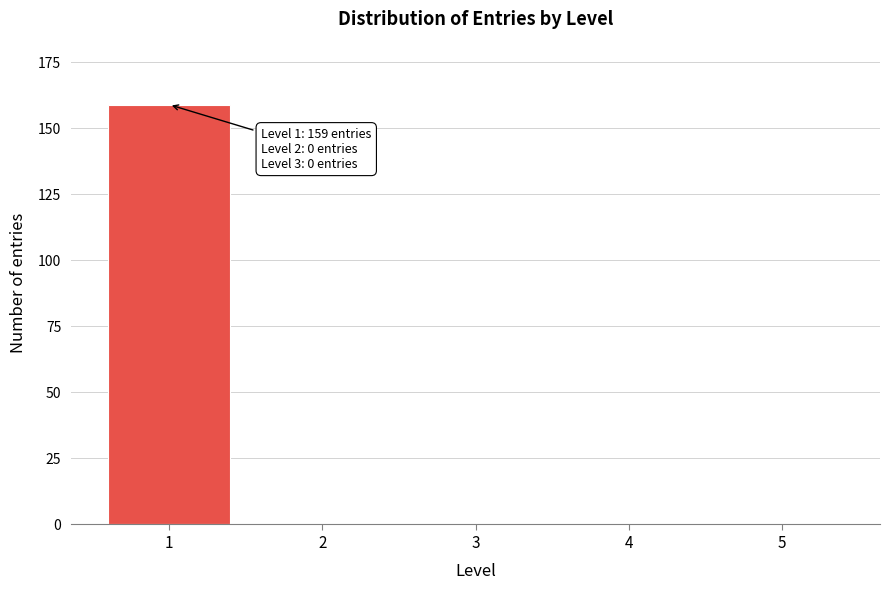

Reading left to right, what are all the values shown in this chart?

1=159	2=0	3=0	4=0	5=0